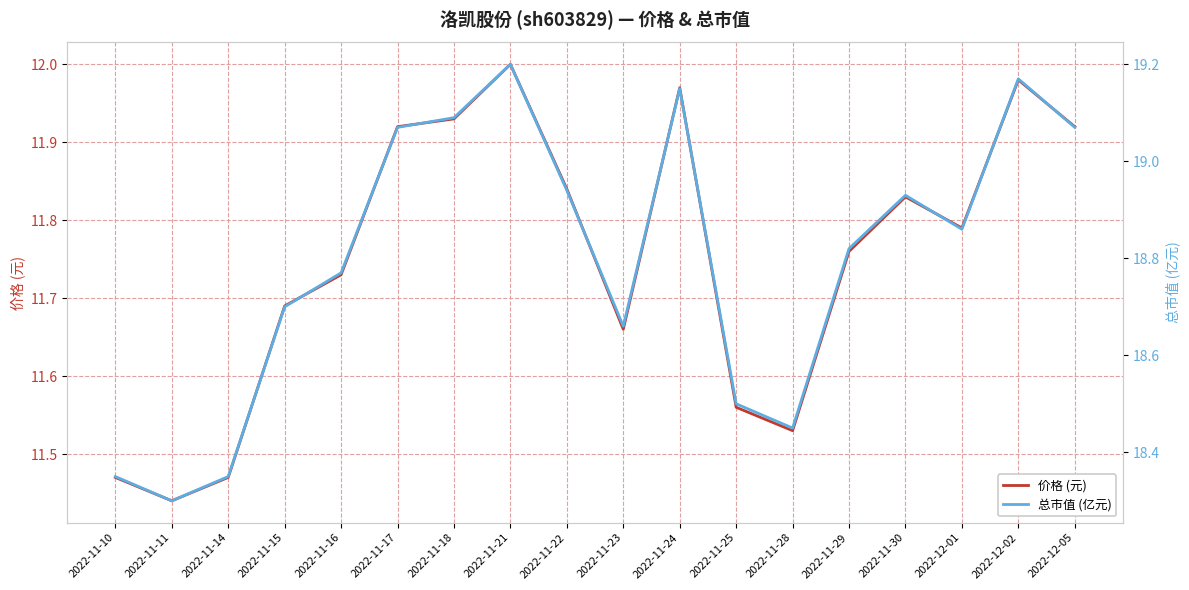

At which label does 价格 (元) reach its peak?

2022-11-21